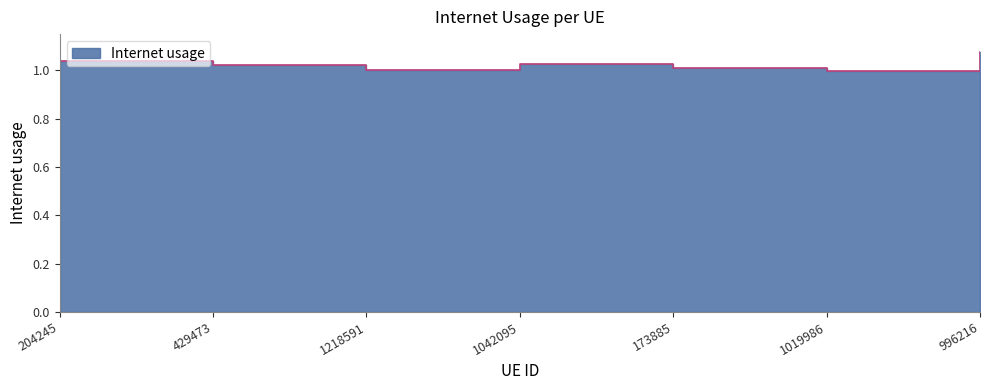

What is the smallest value displayed?

1.0